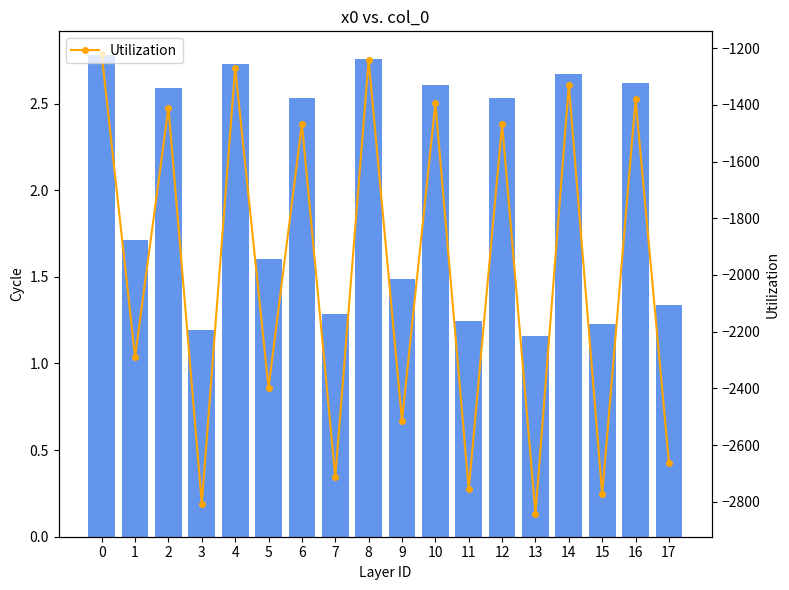

The x0 series shows 2.6 at 10. True or false?

True